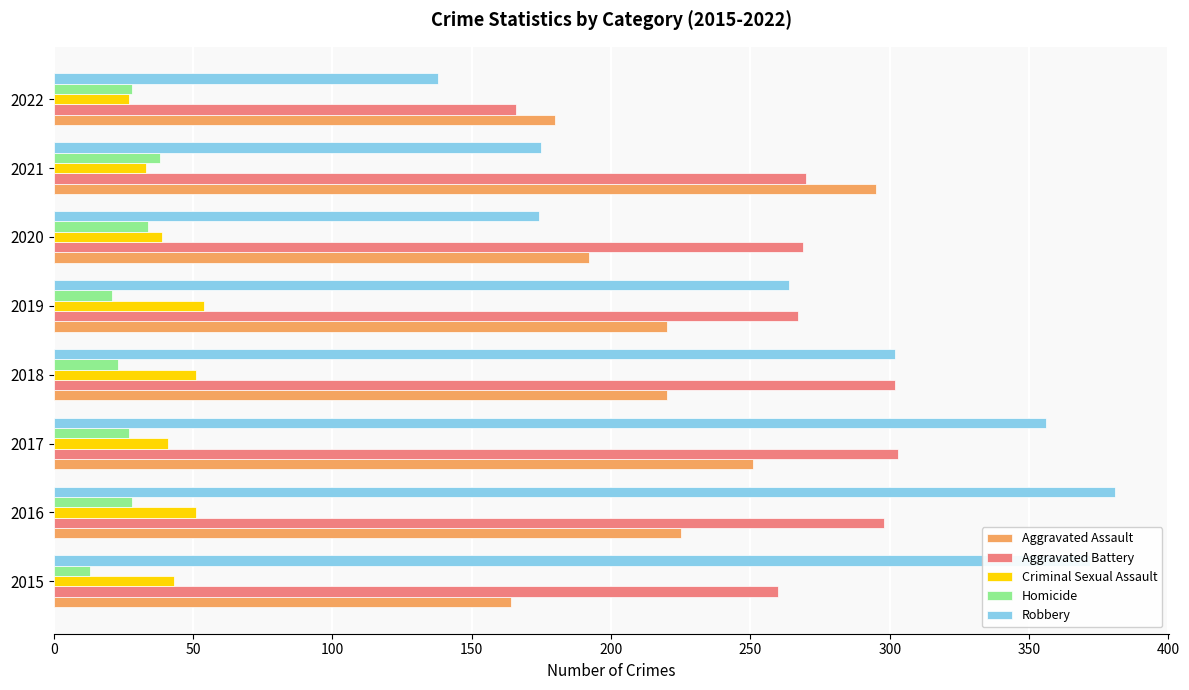

Which series has the largest range (max minus min)?

Robbery